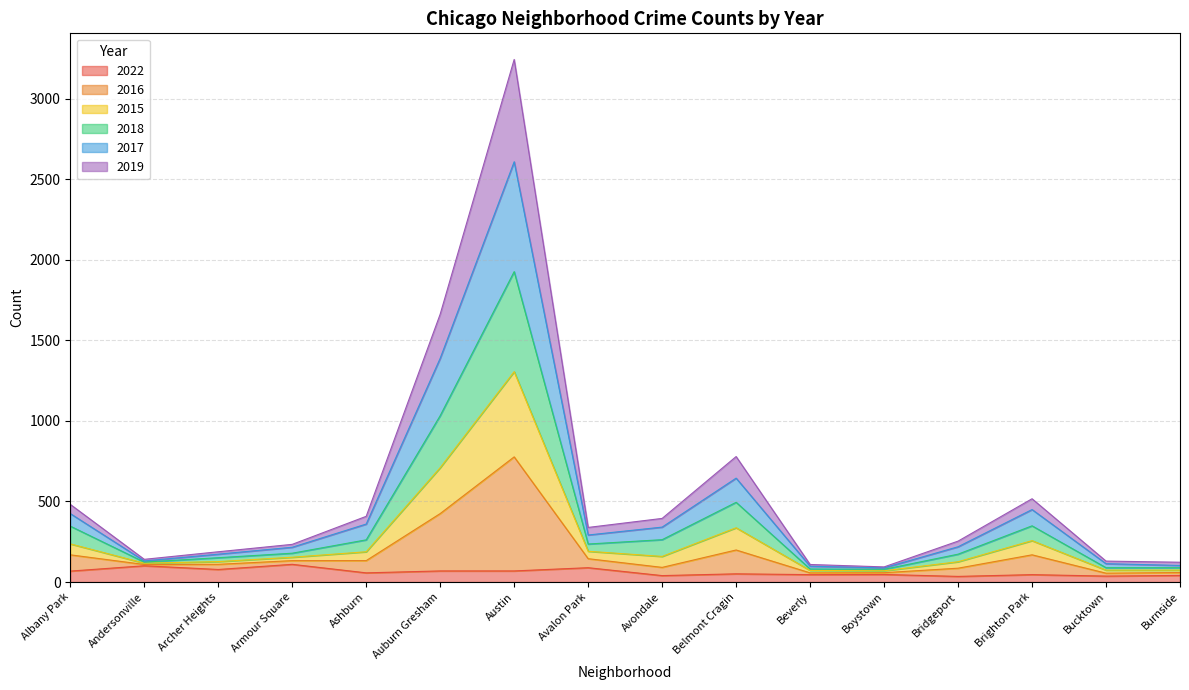

Where is the first local maximum for 2019?

Austin